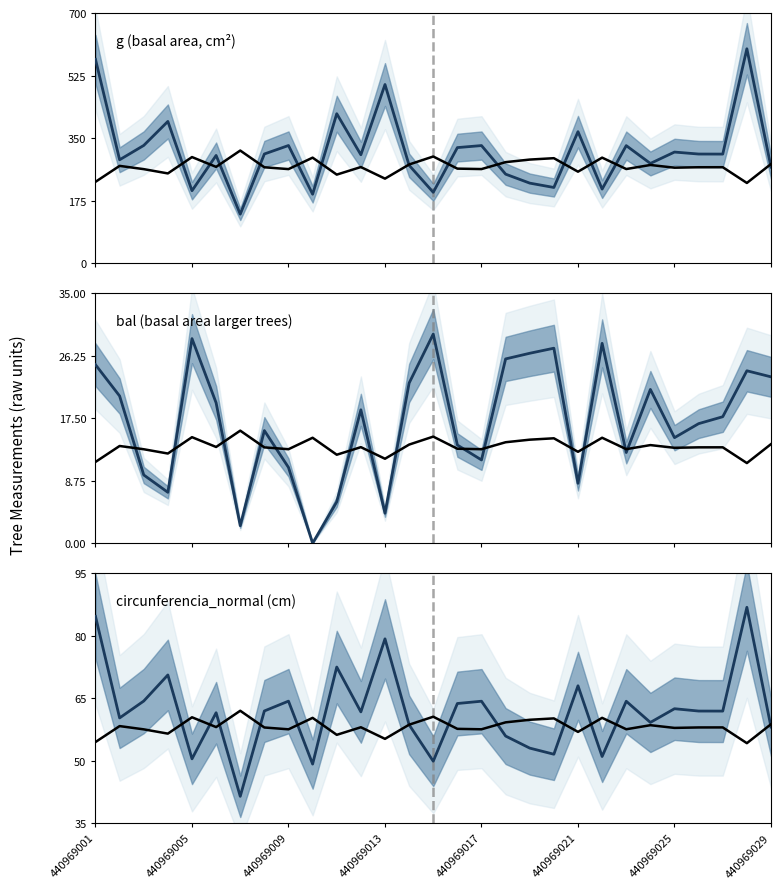

True or false: bal and circunferencia_normal (cm) intersect in this chart.

False